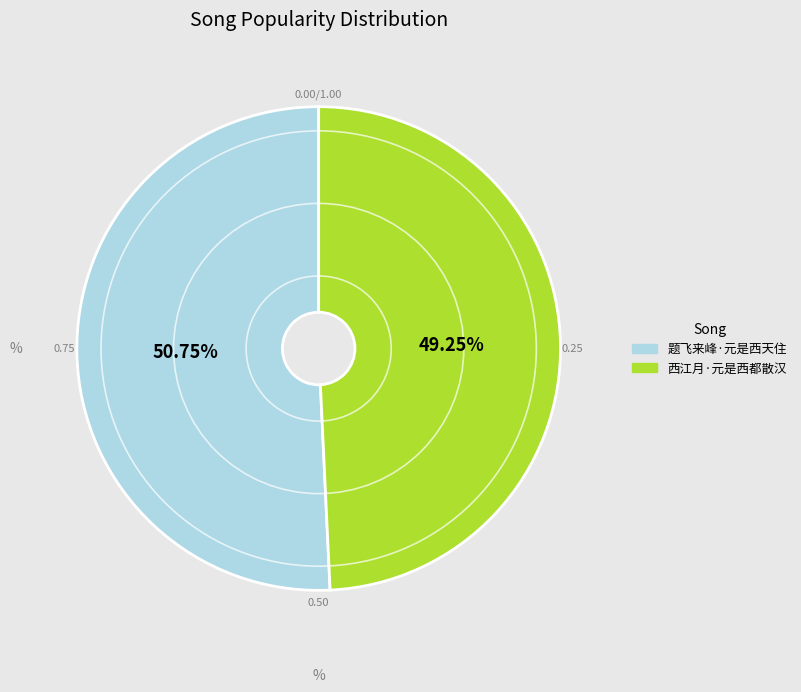

Which slice is the largest?

题飞来峰·元是西天住